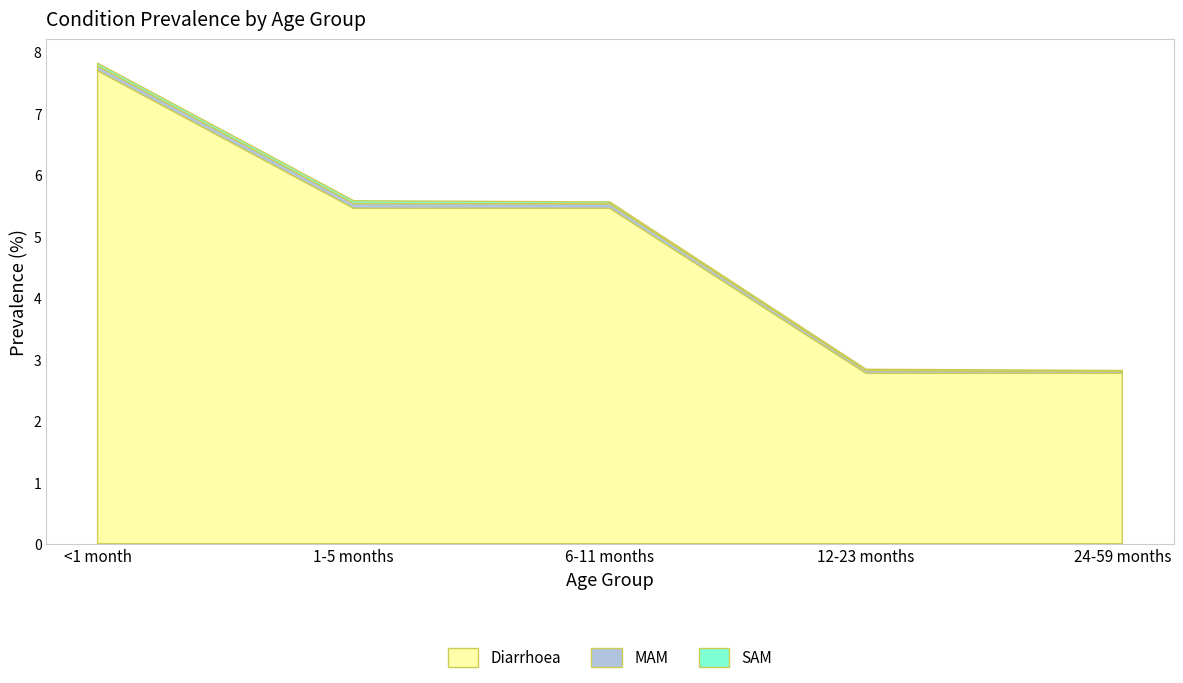

Reading right to left, list all the values displayed in this chart.

Diarrhoea: 2.8	2.8	5.5	5.5	7.7
MAM: 0.0	0.0	0.1	0.1	0.1
SAM: 0.0	0.0	0.0	0.0	0.0